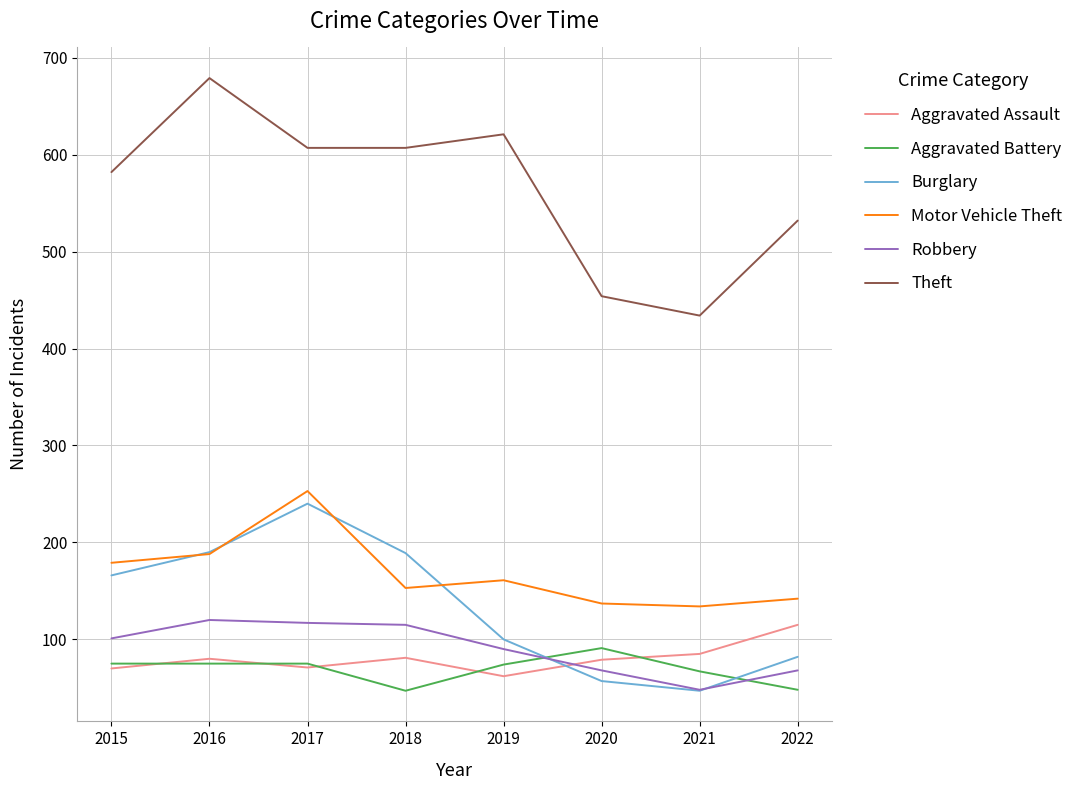

In Robbery, how many points are higher than both neighbors (excluding endpoints)?

1